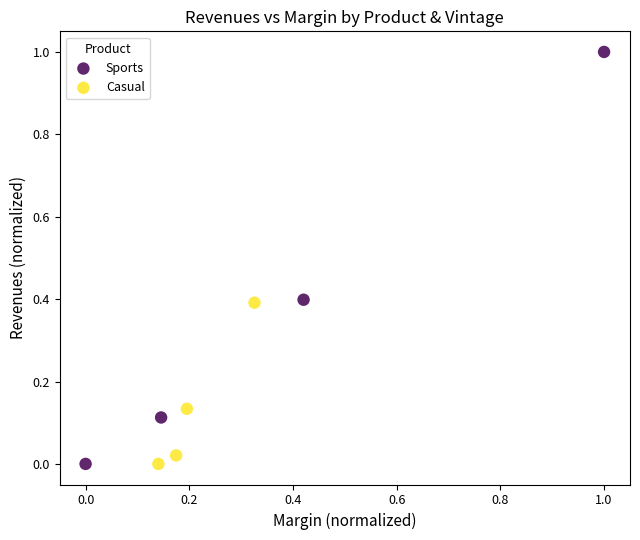

Which series contains the highest Y value?

Sports